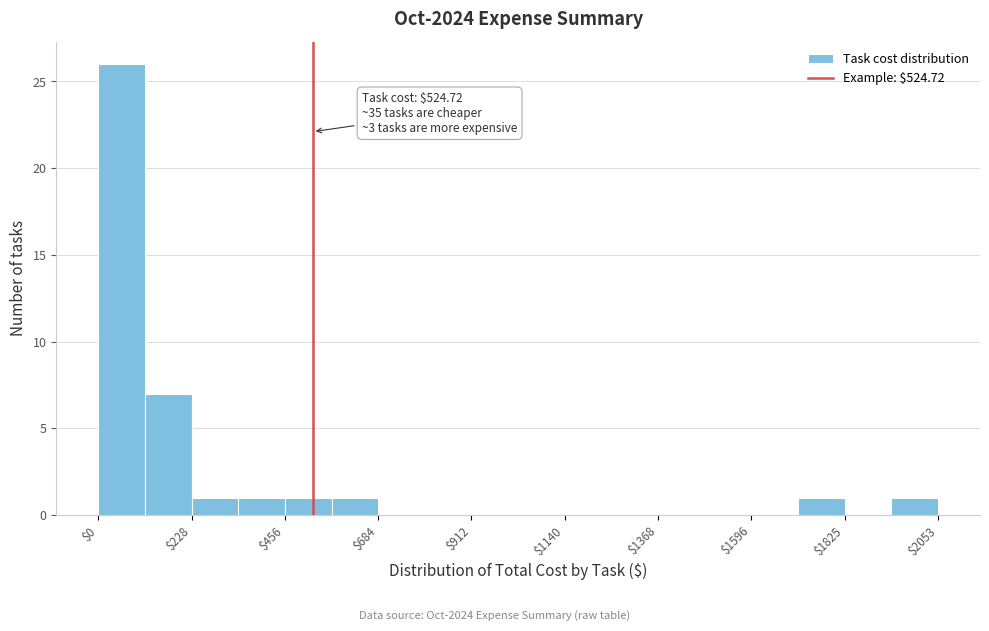

Read against the x-axis, roughly where is the centre of the tallest bar?

50